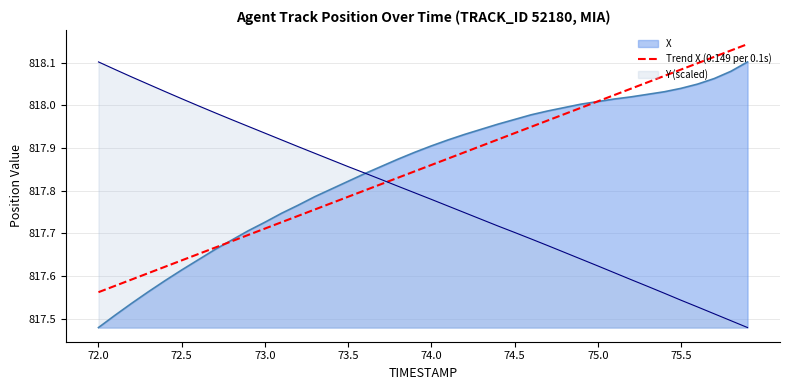

What is the maximum value shown in the chart?

818.1